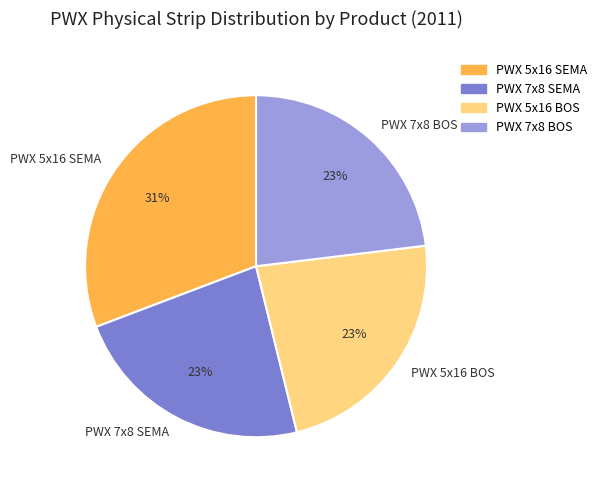

What is the largest slice in the pie chart?

PWX 5x16 SEMA